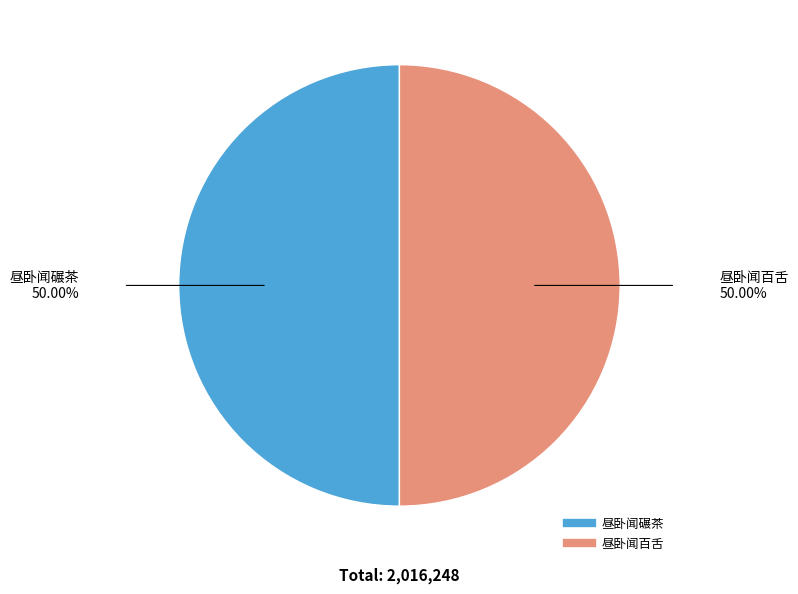

Combined, do 昼卧闻百舌 and 昼卧闻碾茶 account for over 50%?

Yes